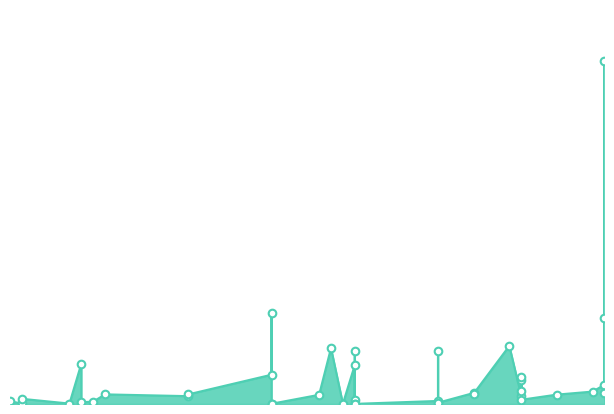

Which has a higher value, 2020-02-27 or 2020-02-28?

2020-02-27